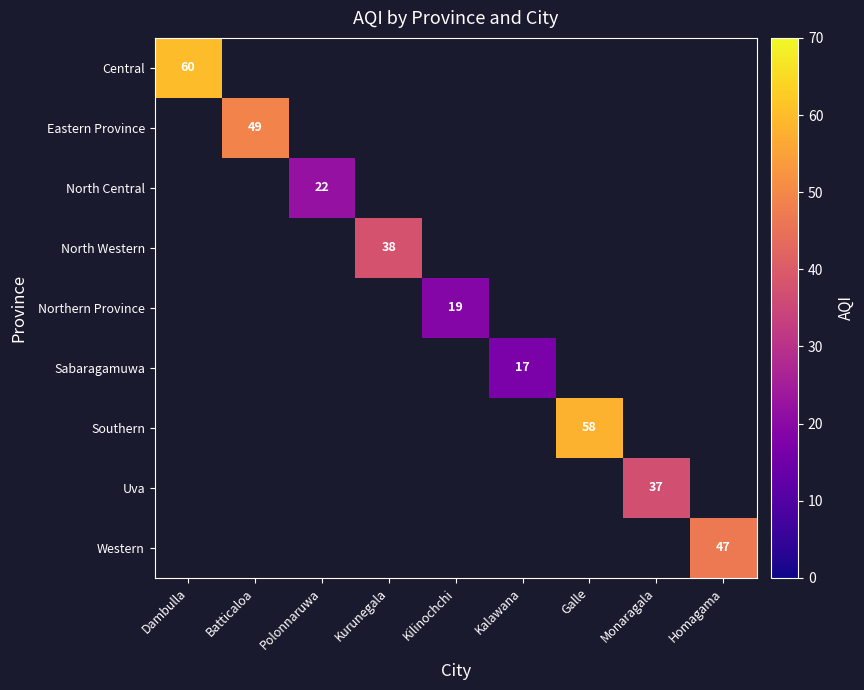

List the labels in order of Southern value, smallest first.

Dambulla, Batticaloa, Polonnaruwa, Kurunegala, Kilinochchi, Kalawana, Galle, Monaragala, Homagama